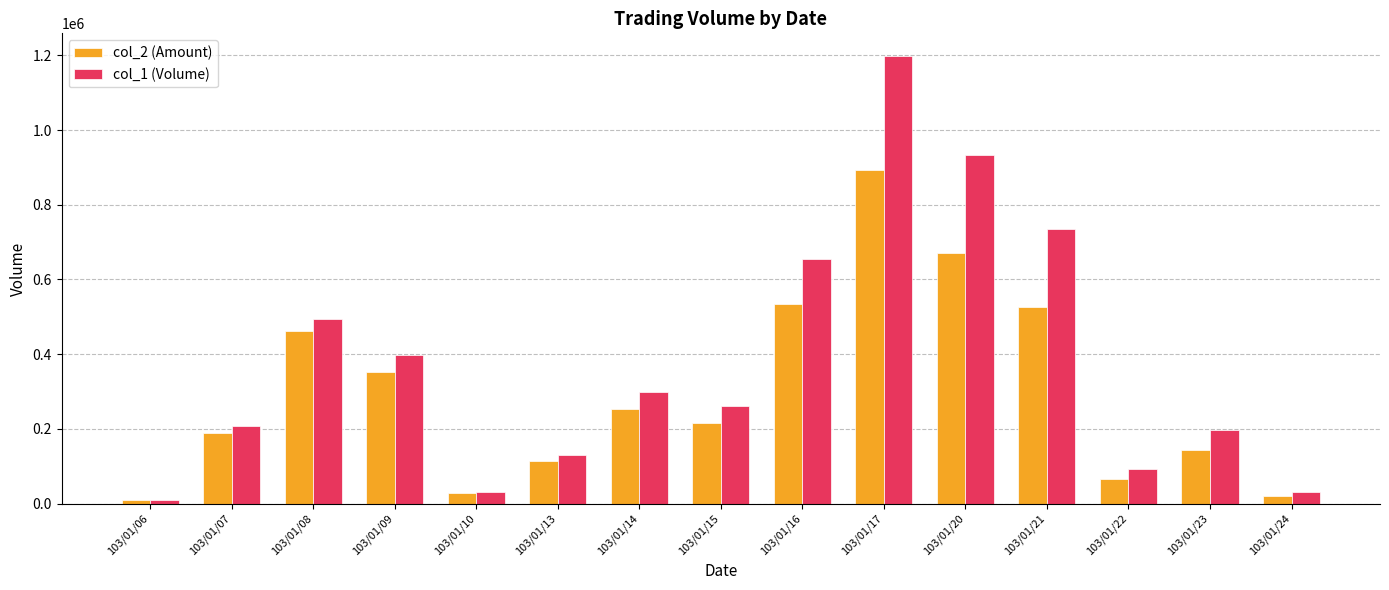

Where does the col_2 (Amount) series first go above 215700?

103/01/08